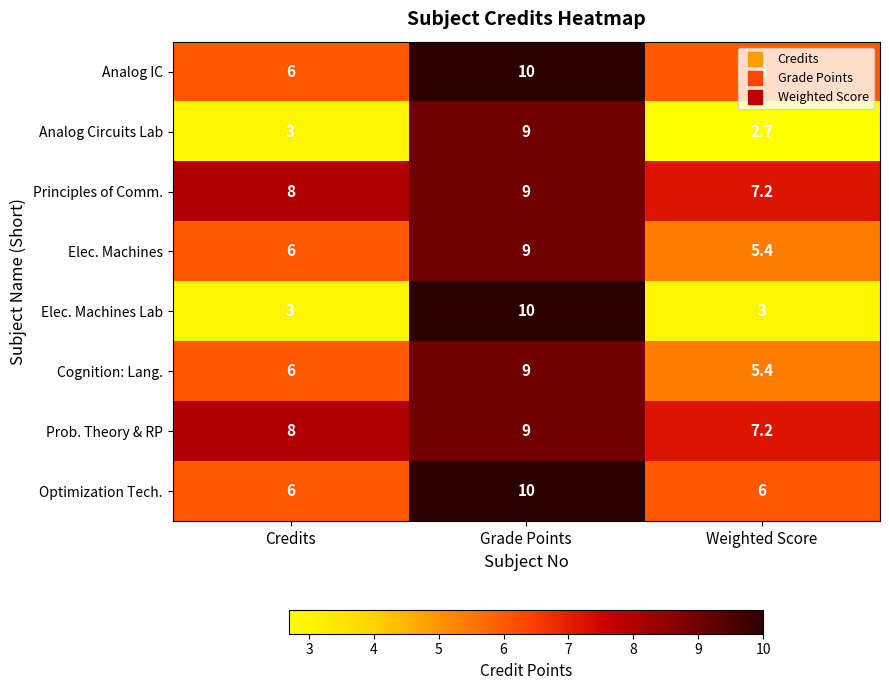

What is the maximum value shown in the chart?

10.0